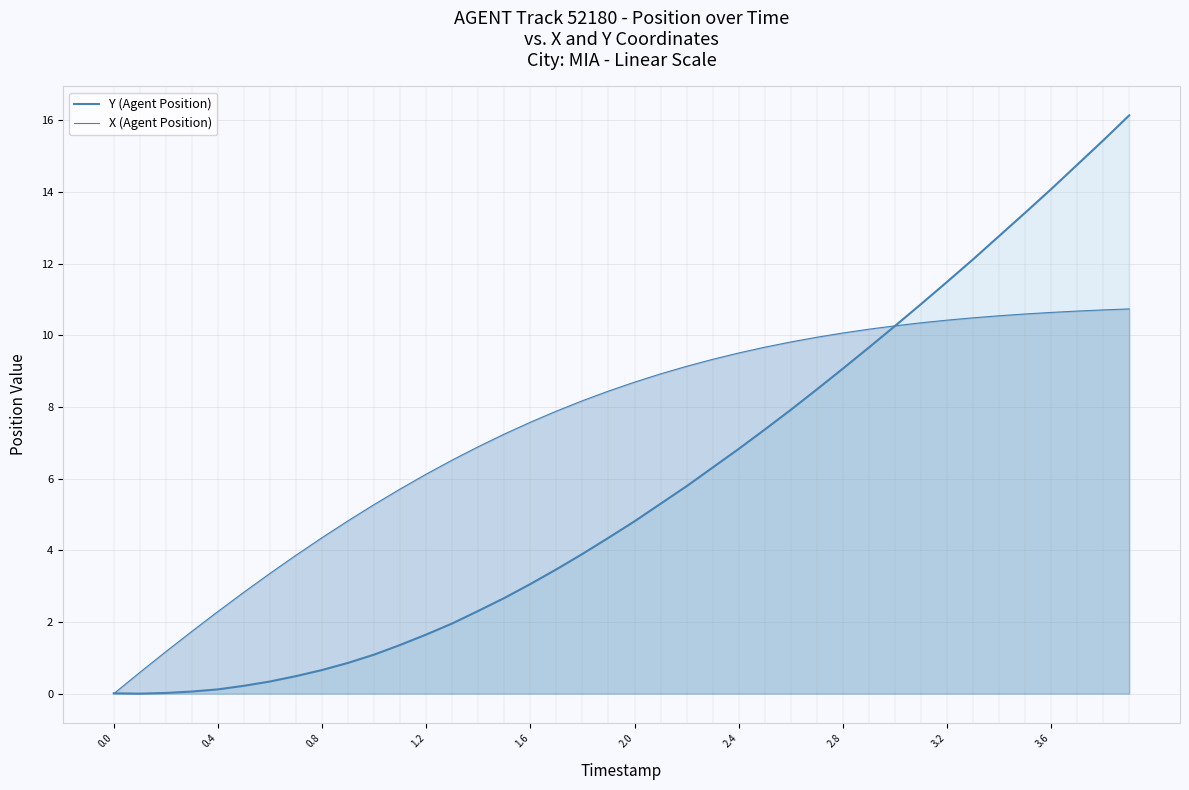

True or false: X (Agent Position) and Y (Agent Position) intersect in this chart.

True